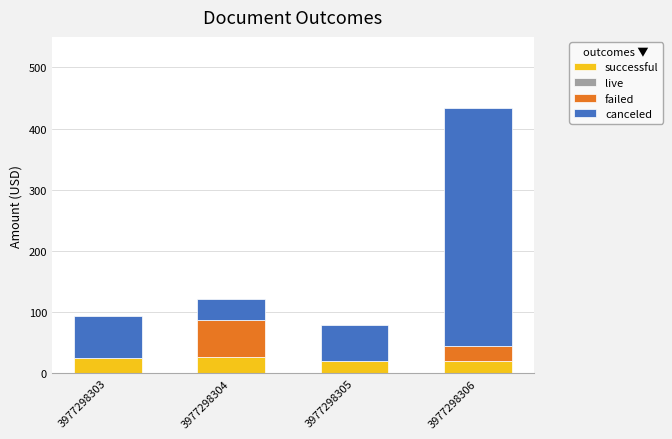

What is the maximum value for successful?

26.0